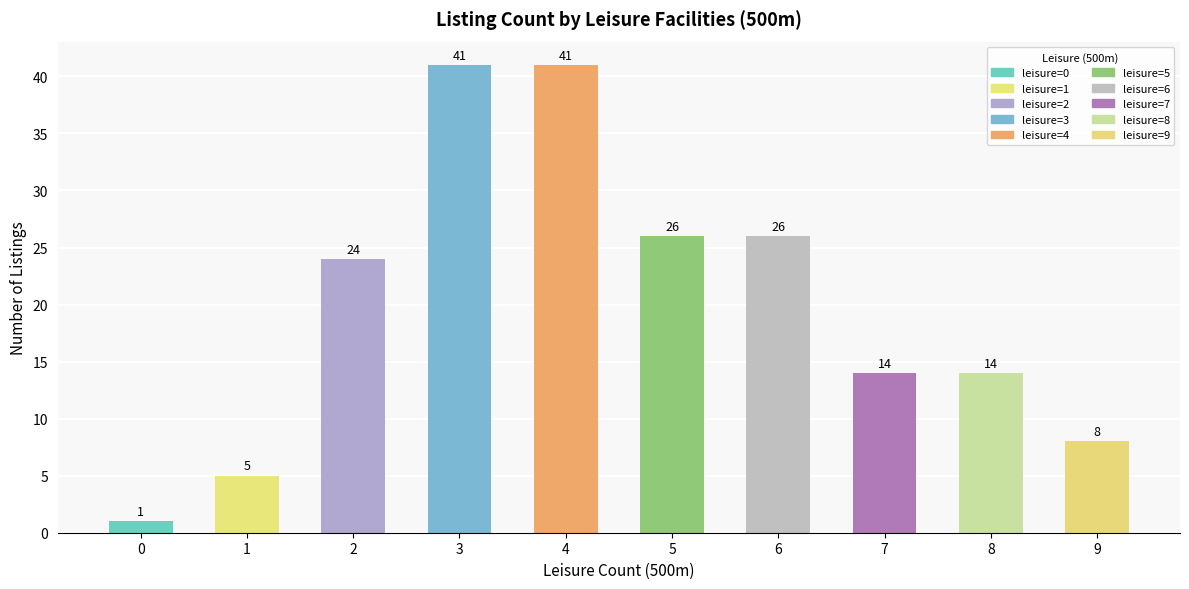

What is the maximum value shown in the chart?

41